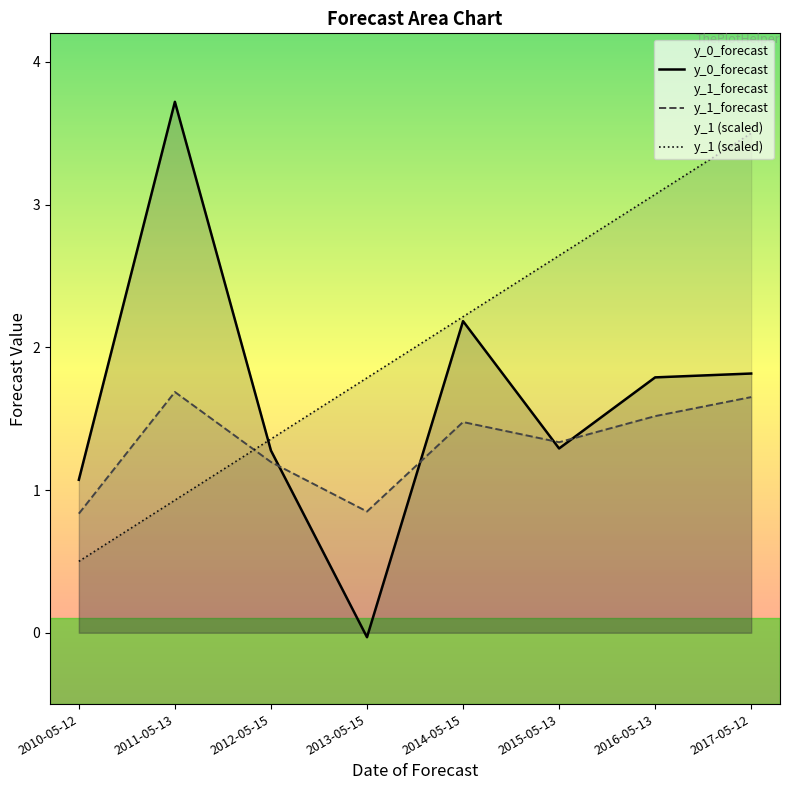

Read the y_1 (scaled) value at 2011-05-13.

0.9